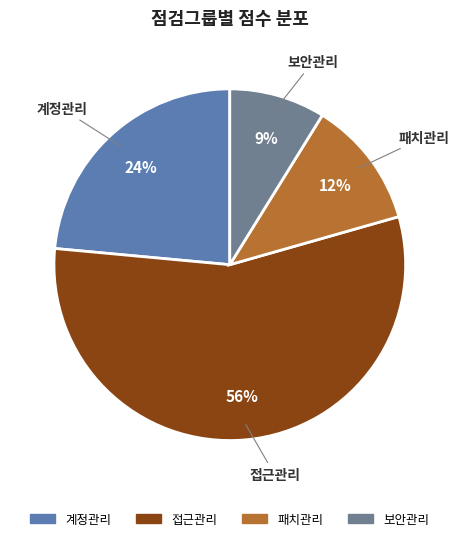

Count the number of slices in the pie.

4